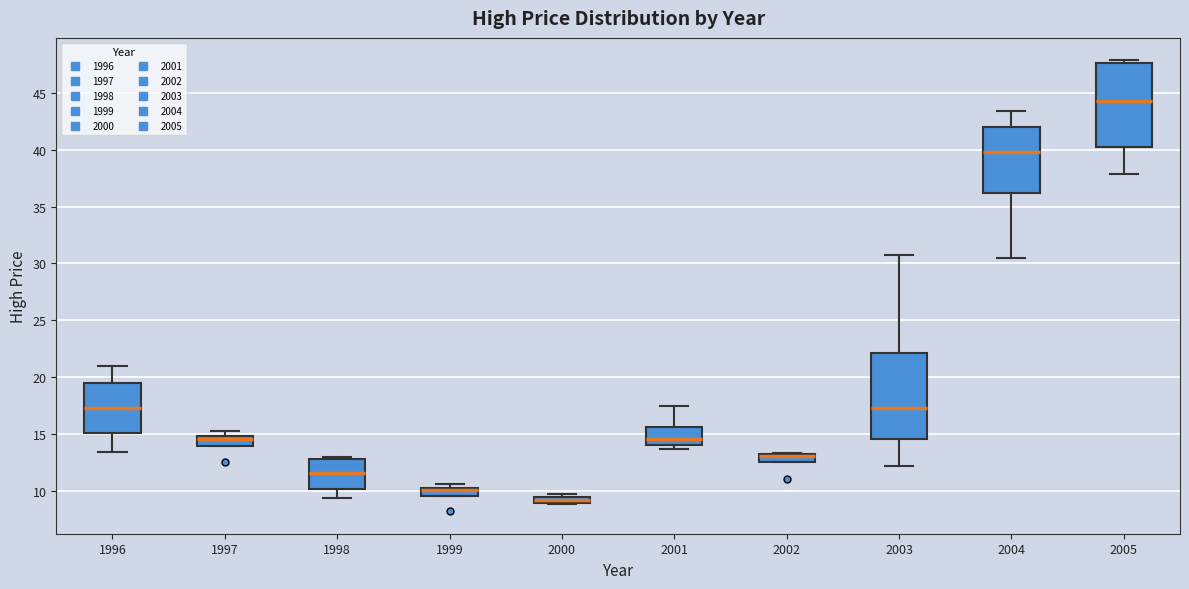

Where is the upper edge of the box at x = 1997 on the y-axis? The values are not printed on the chart, so give them approximately, as read against the axis.

15.0